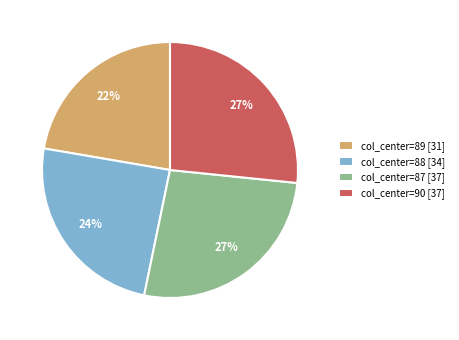

Combined, do col_center=87 [37] and col_center=89 [31] account for over 50%?

No